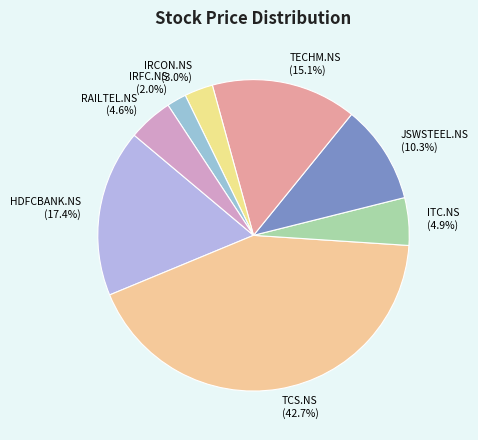

To the nearest percent, what portion does TECHM.NS represent?

15%